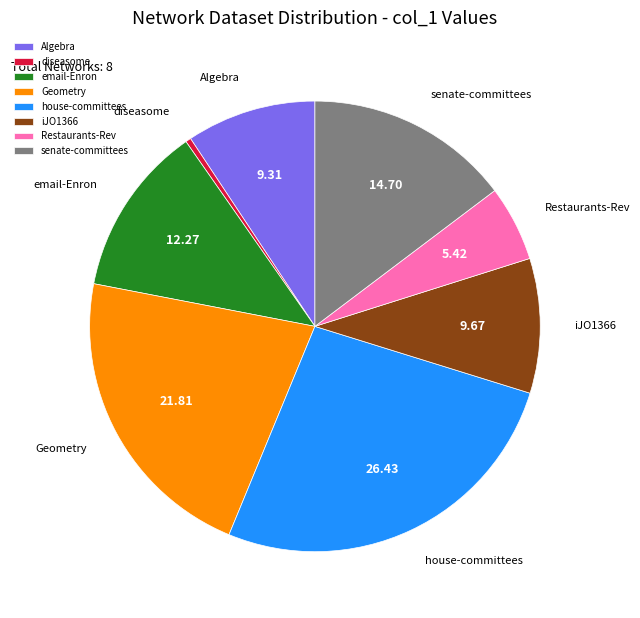

What is the smallest slice in the pie chart?

diseasome